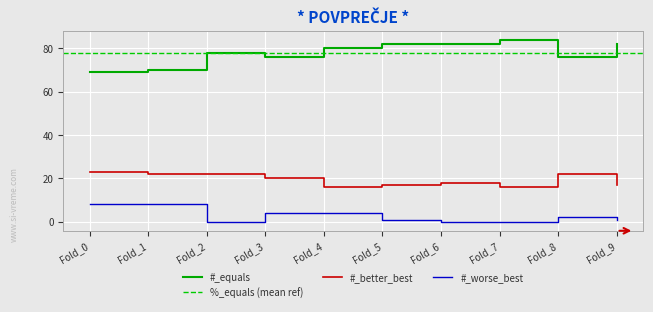

What is the difference between the #_equals values at Fold_8 and Fold_7?

8